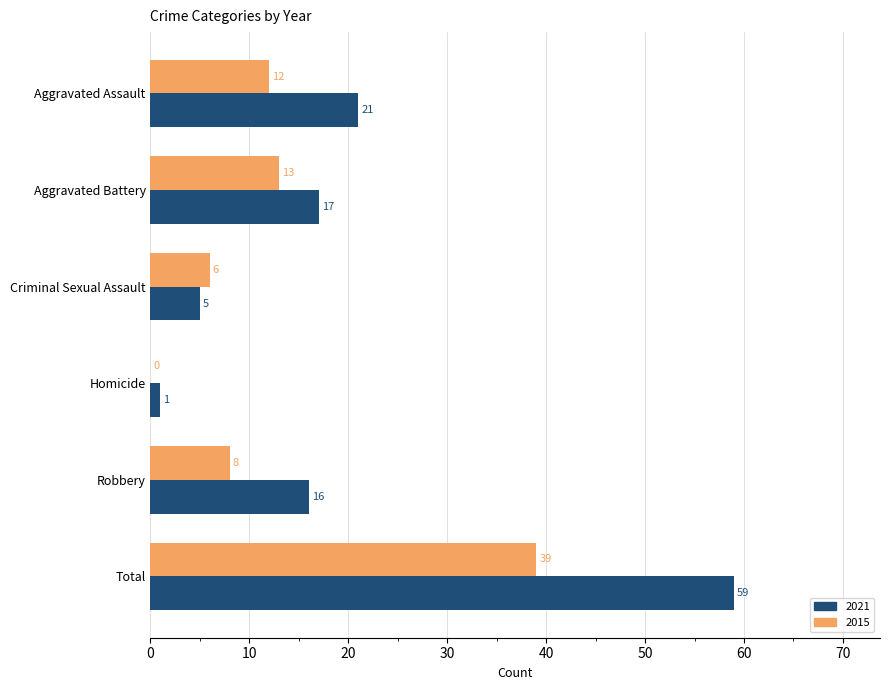

Which series changed the most between Aggravated Assault and Homicide?

2021